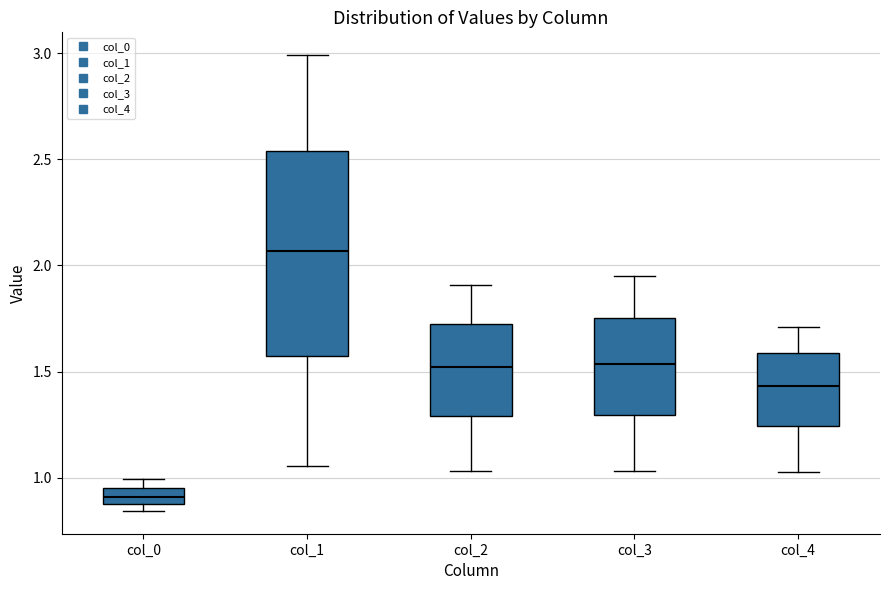

Where does the upper whisker of the box for col_3 end on the y-axis? The values are not printed on the chart, so give them approximately, as read against the axis.

1.95